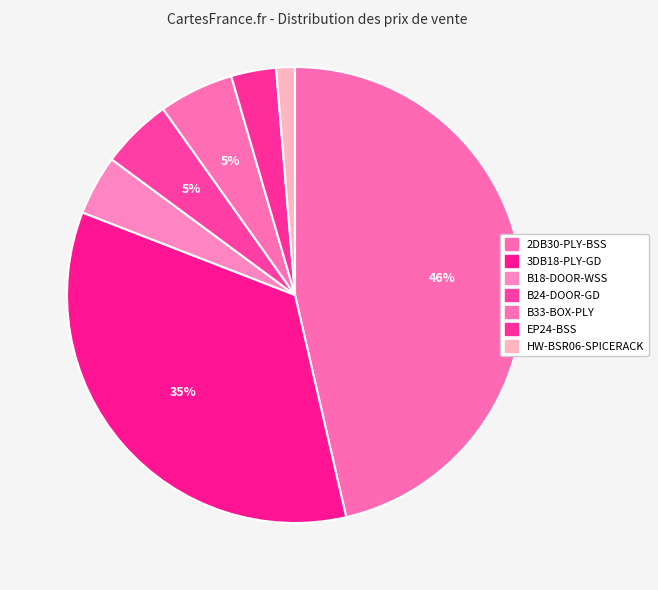

Is there any slice that represents more than half of the pie?

No